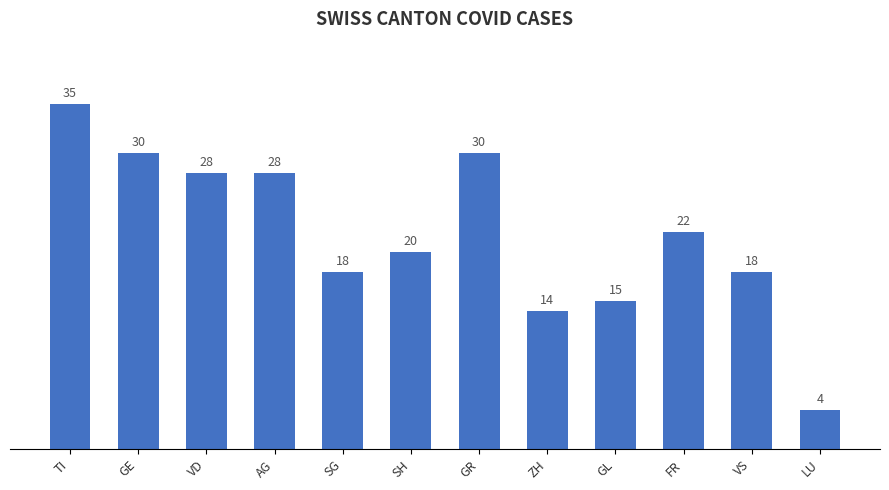

What is the value of the 7th bar from the left?

30